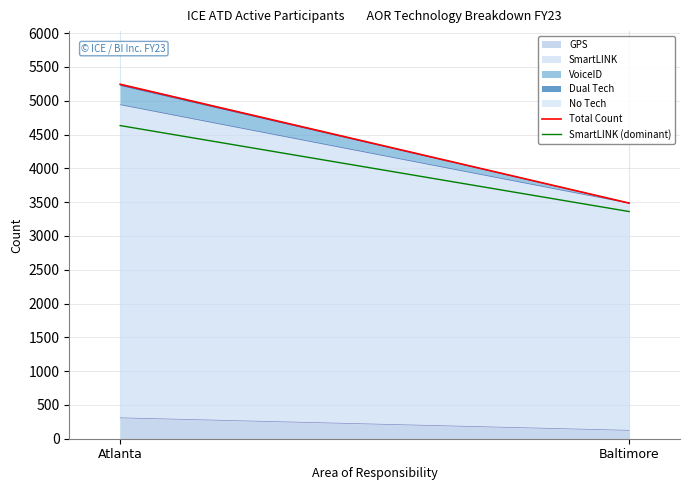

Which category has the lowest value in the SmartLINK (dominant) series?

Baltimore